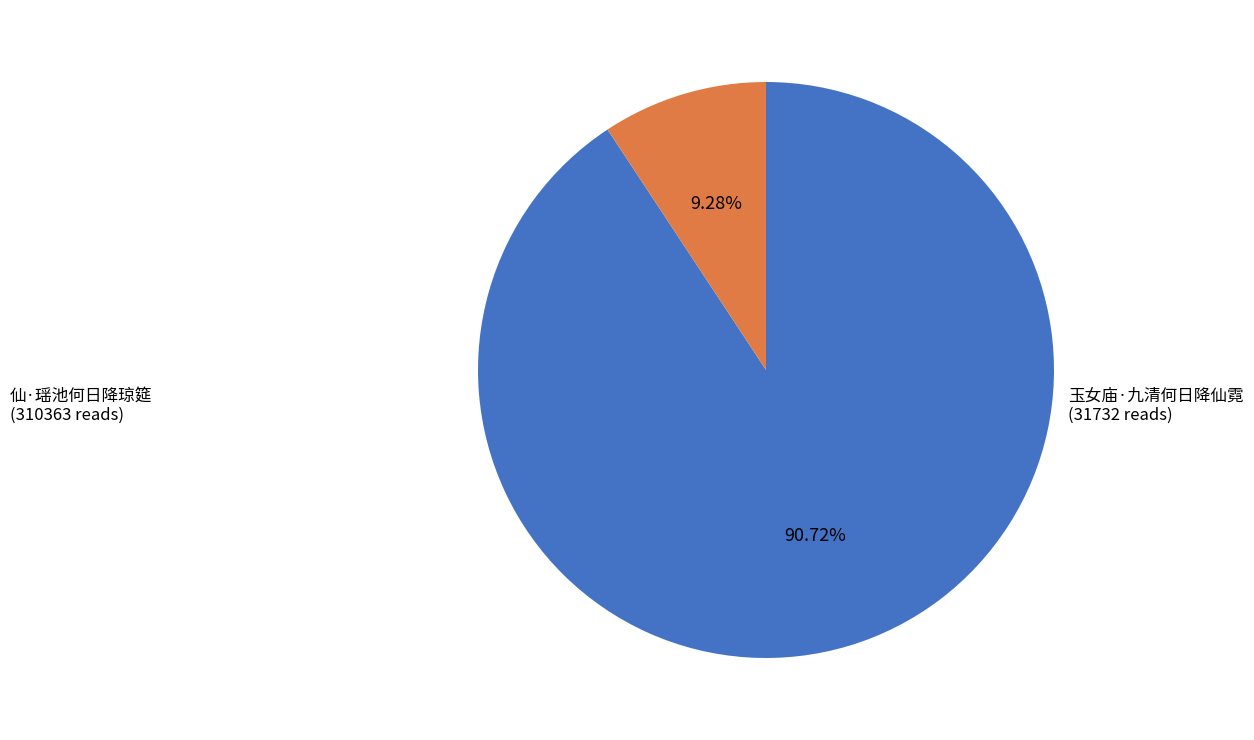

Does any single category account for the majority?

Yes